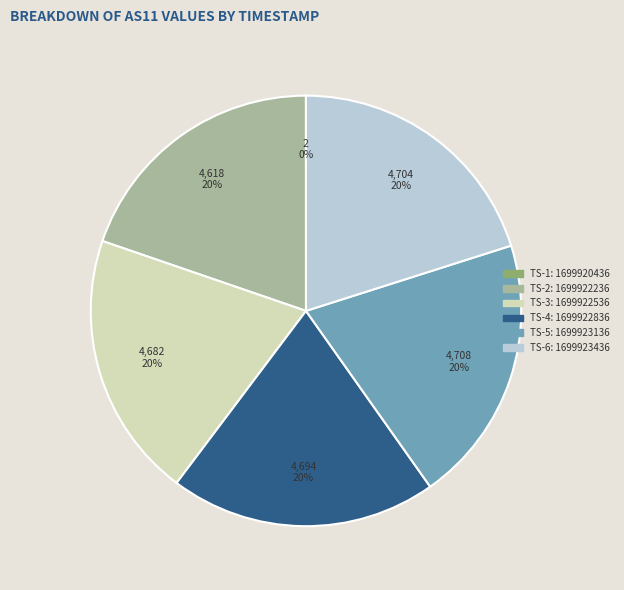

To the nearest percent, what is the difference between the largest and smallest slice percentages?

20%